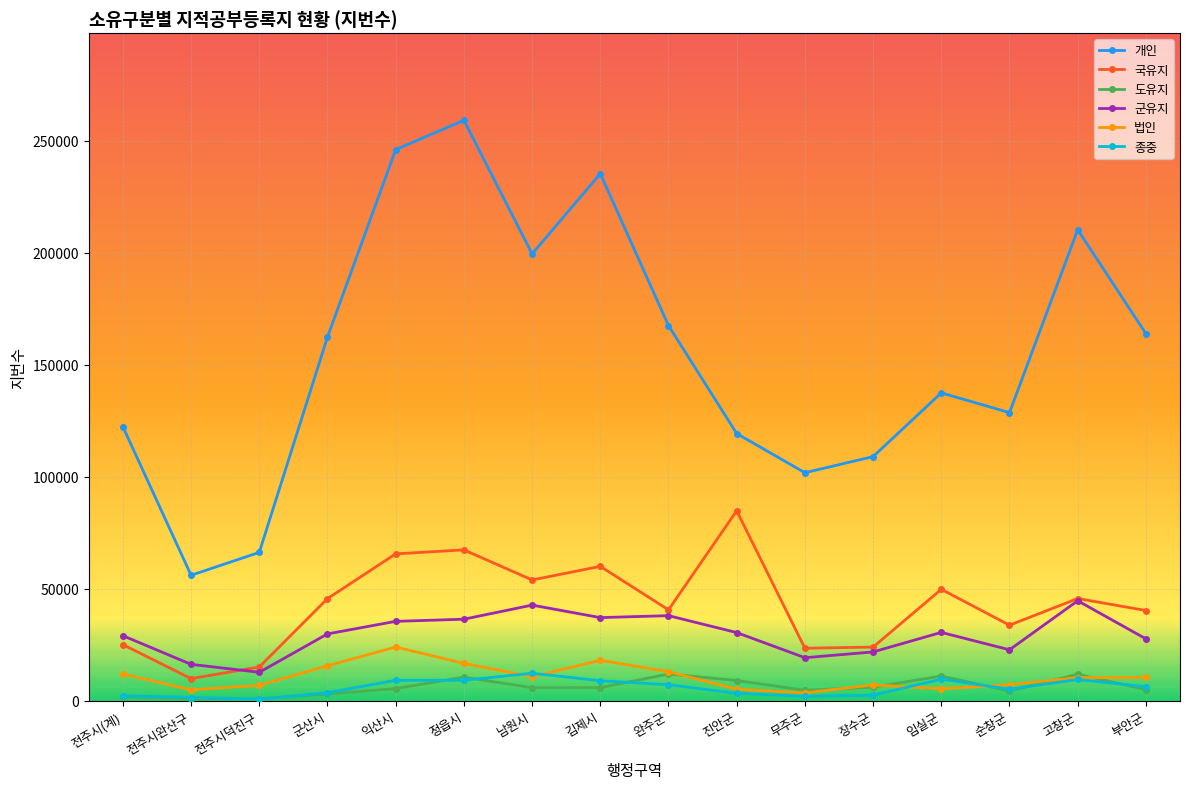

True or false: 군유지 and 개인 intersect in this chart.

False